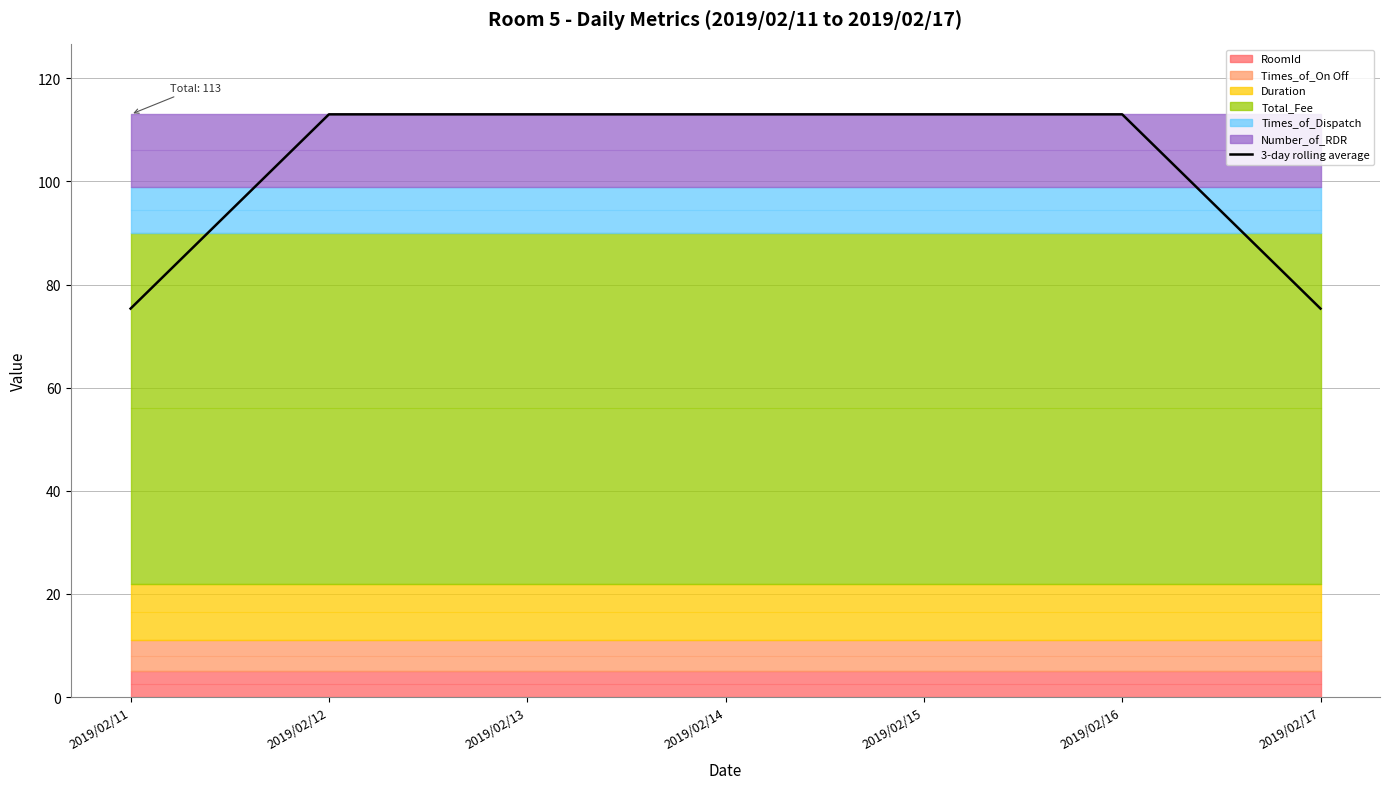

What is the difference between the maximum and second lowest values?

37.7